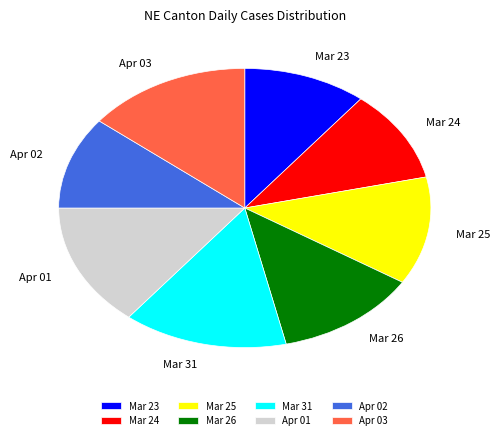

Does Apr 02 represent more than half of the total?

No